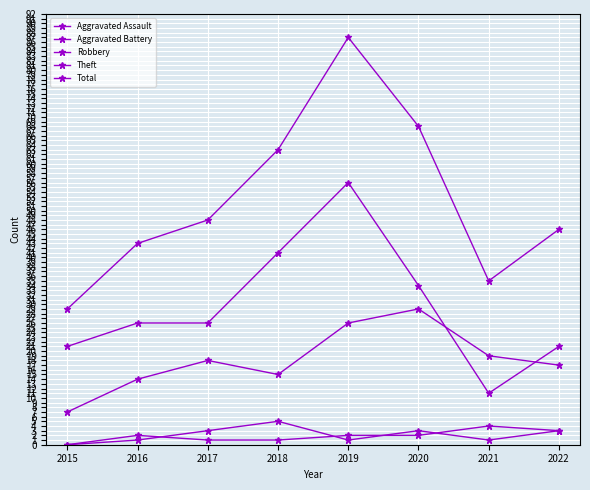

Which category has the lowest value across all series?

2015